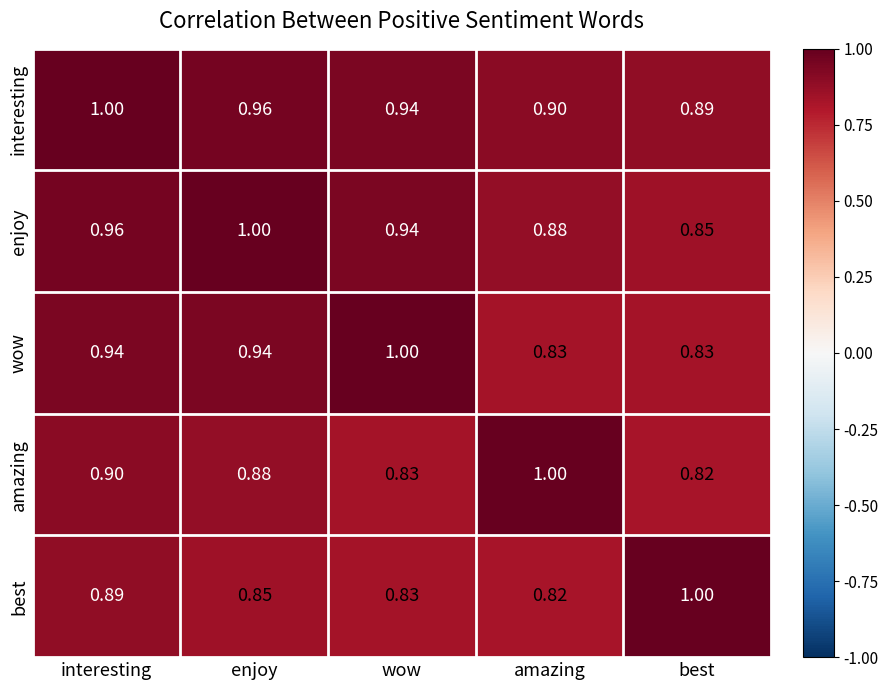

Where is amazing nearest to the value 0?

best